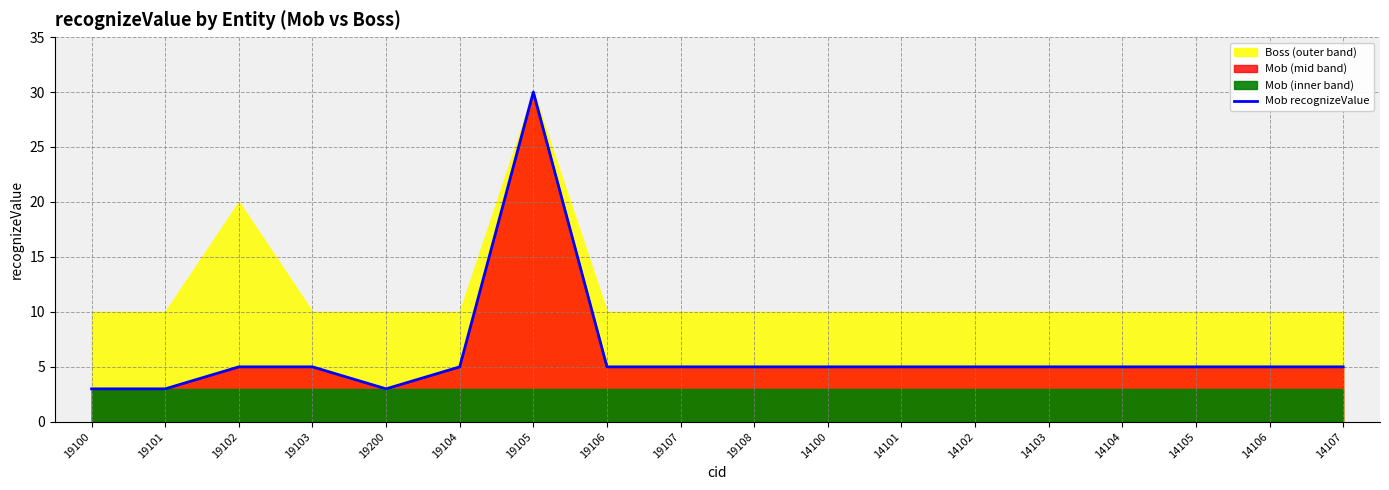

Reading left to right, transcribe all the data shown in this chart.

3	3	5	5	3	5	30	5	5	5	5	5	5	5	5	5	5	5